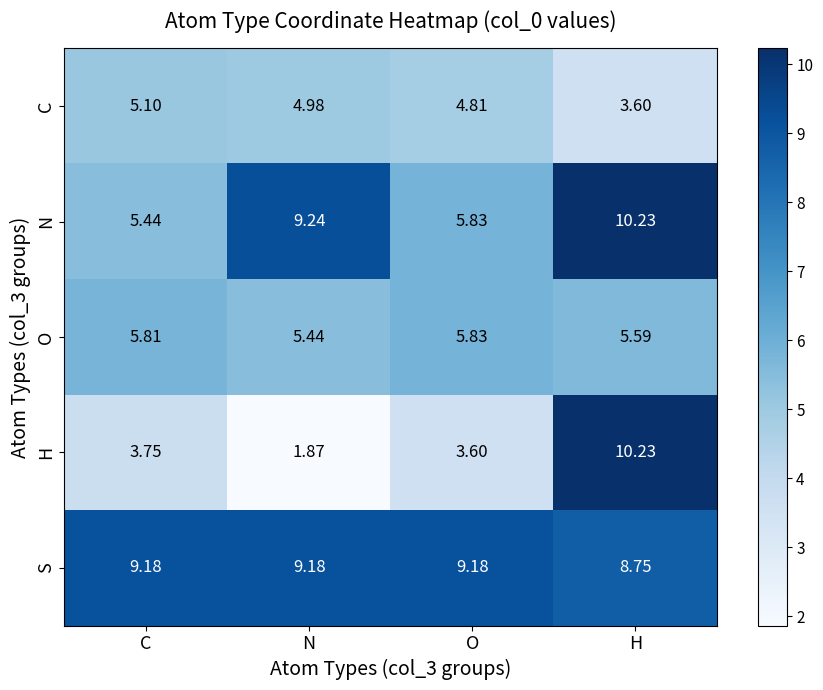

Where does the S series first go above 9?

C